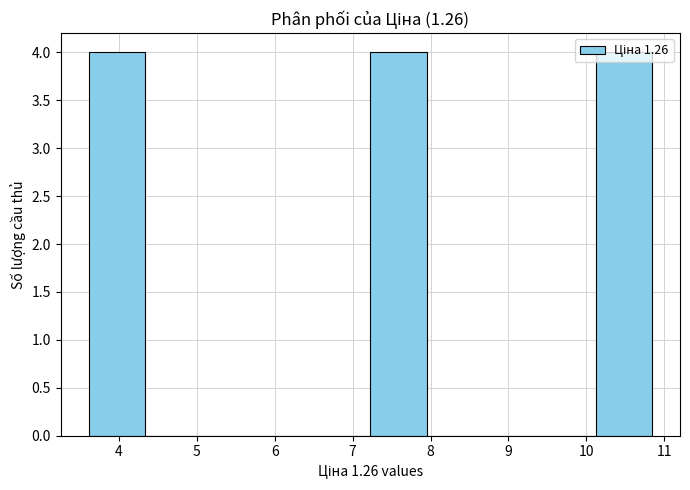

What is the height of the bar covering 3.6 to 4.3 on the x-axis? Neither the bar edges nor the heights are printed on the chart, so give them approximately, as read against the axes.

4